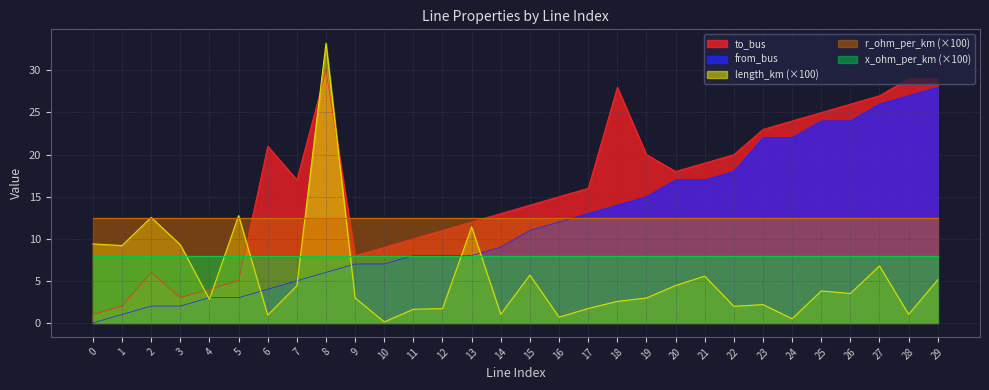

At how many categories does at least one series exceed 17?

14